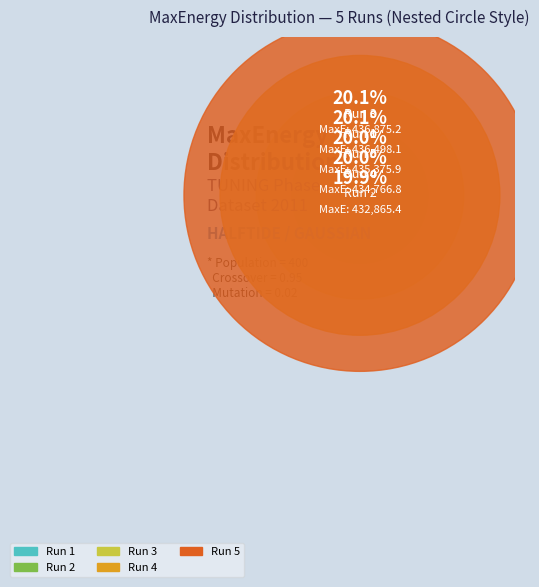

Which slice is the largest?

Run 3